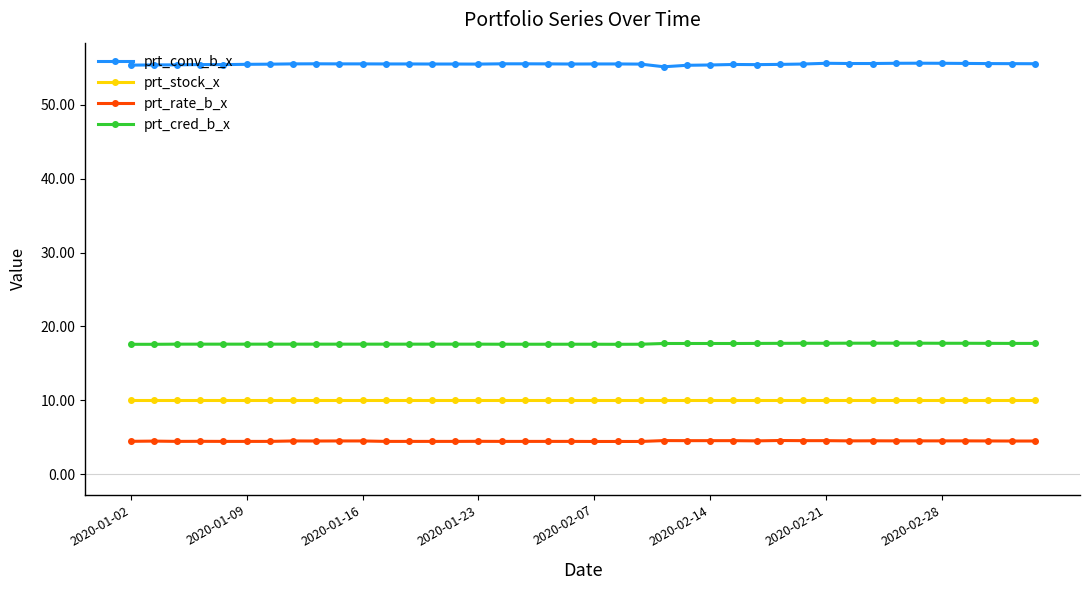

What is the value of the prt_rate_b_x point at the 38th from the left?

4.5